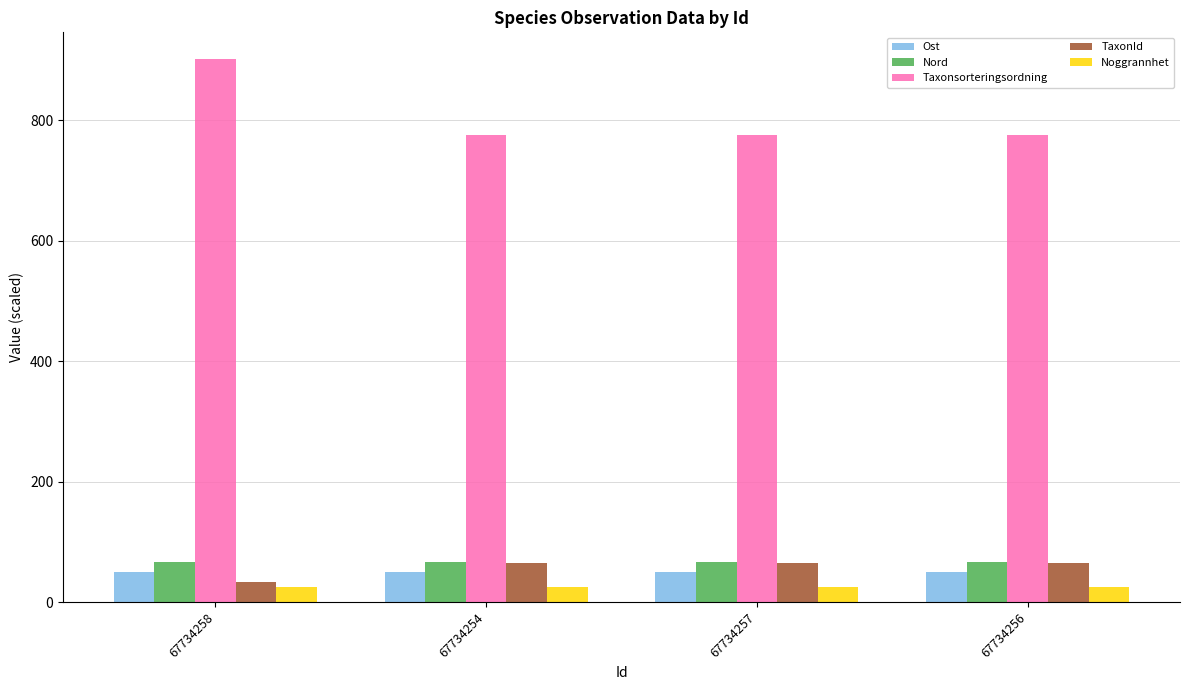

The value of Ost at 67734254 is 50.5. True or false?

True